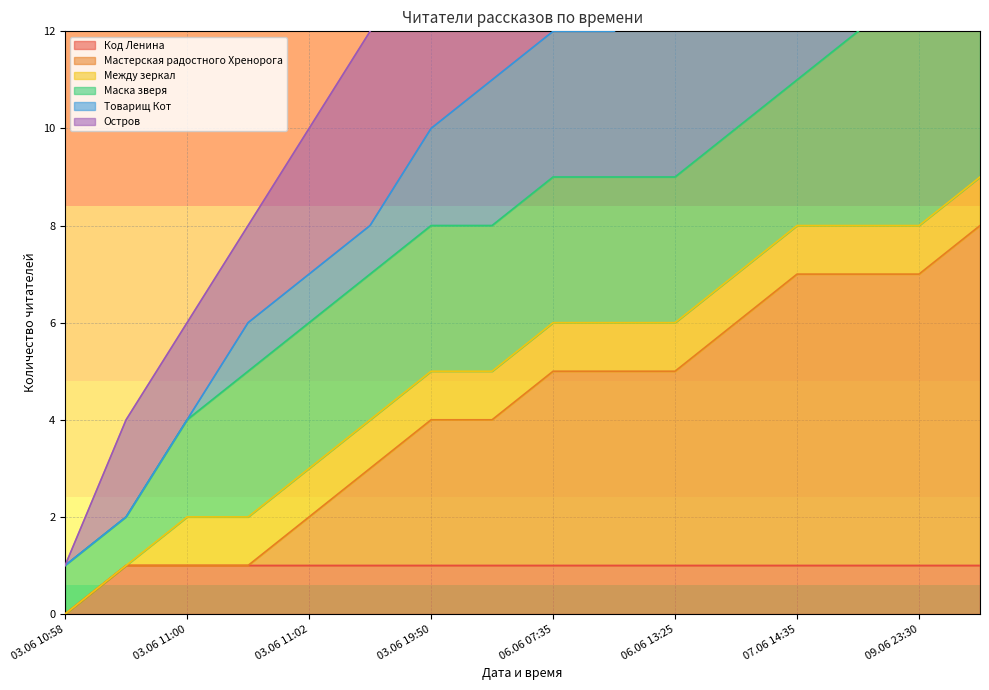

True or false: Код Ленина has a value of 1 at 03.06 19:50.

True